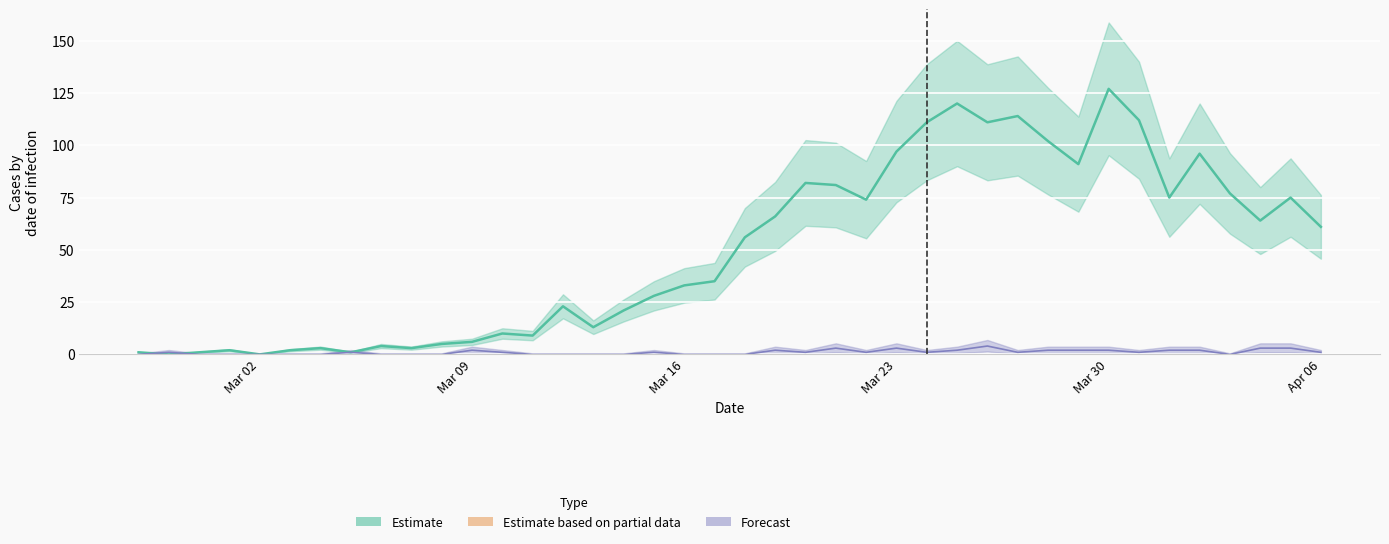

Which category has the lowest value across all series?

2020-02-28